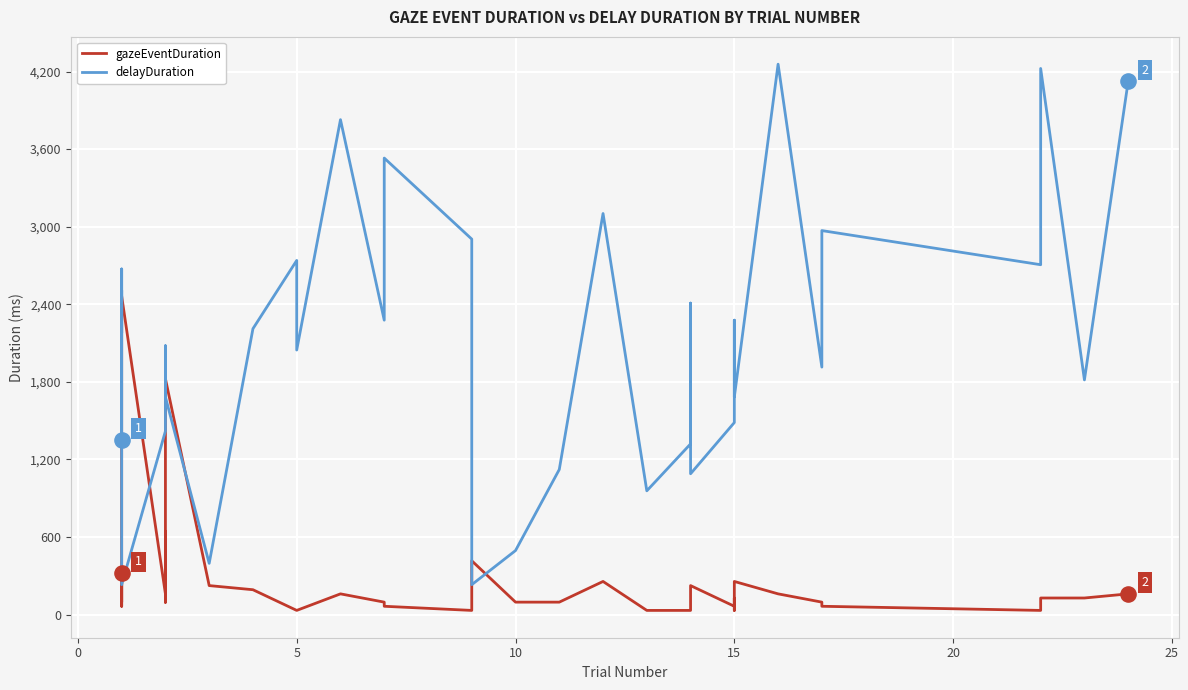

Which series reaches the maximum Y coordinate?

delayDuration